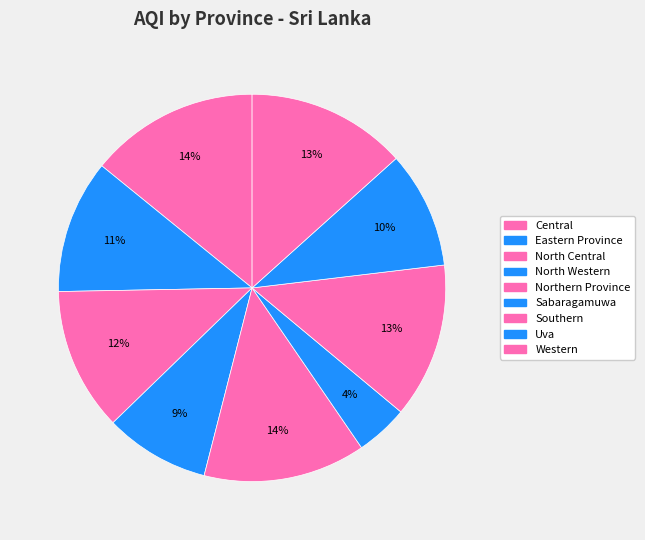

Does North Central represent more than half of the total?

No